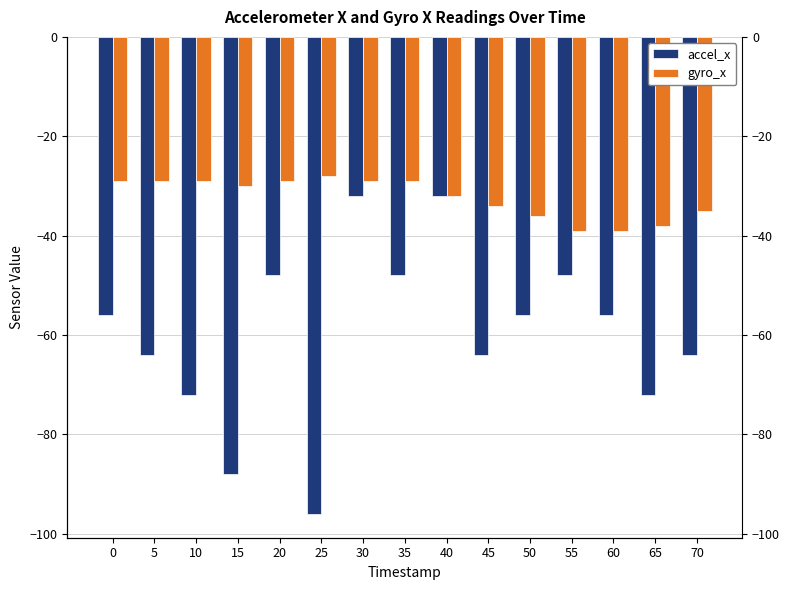

Which series has the largest total across all categories?

gyro_x